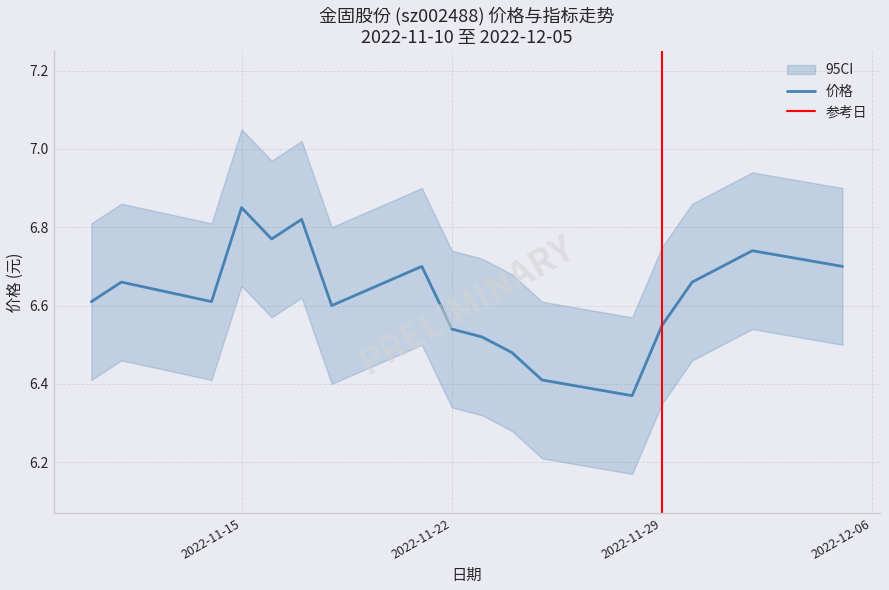

The 价格 series shows 9.1 at 2022-11-22. True or false?

False